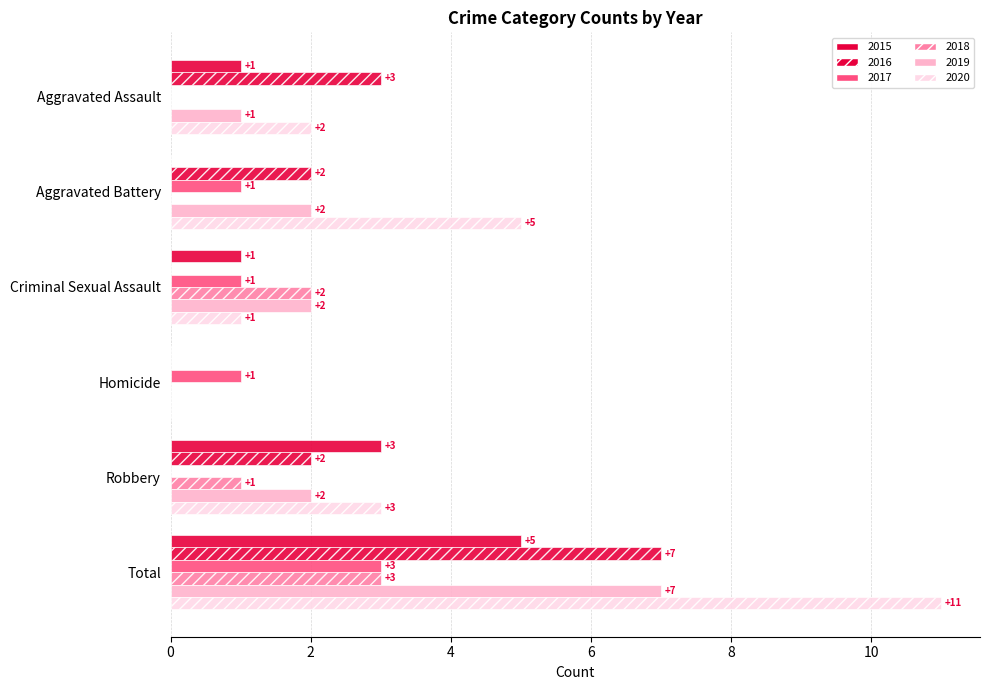

How many distinct data groups are displayed?

6